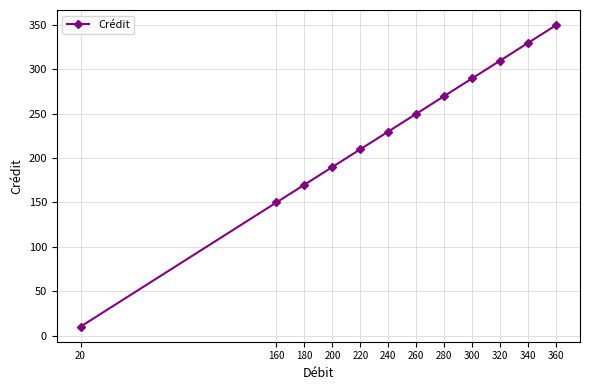

What is the sum of all values?

2760